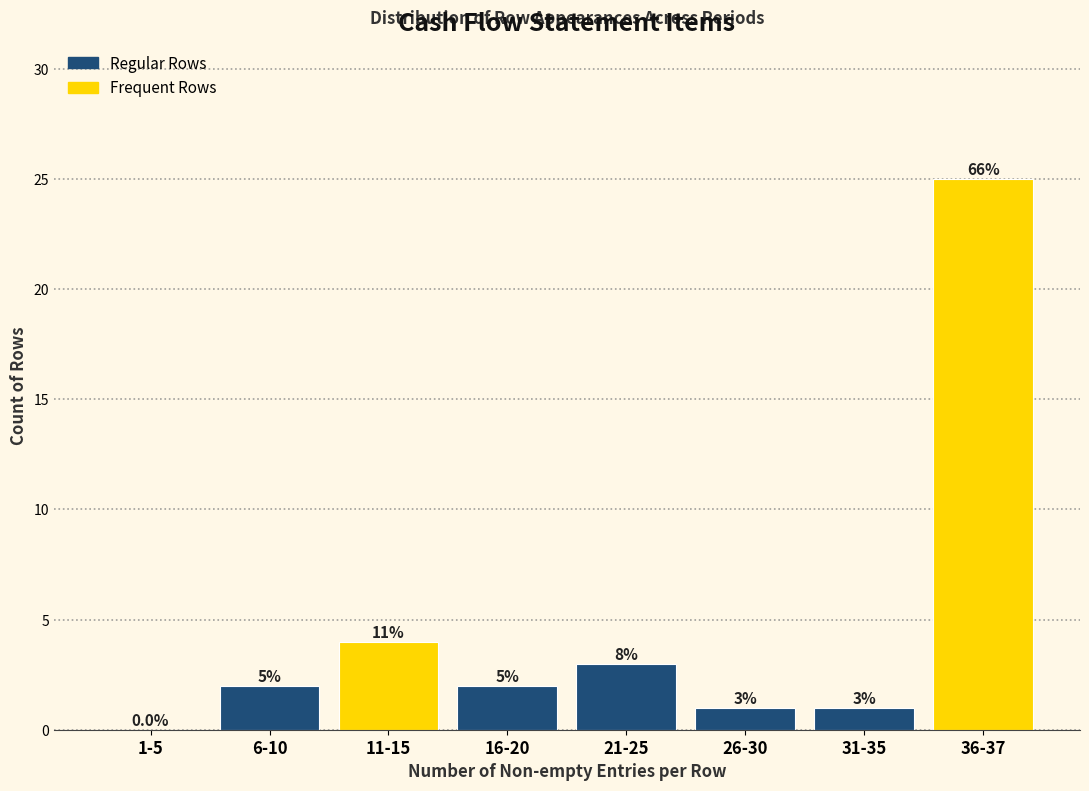

Are the bars horizontal?

No